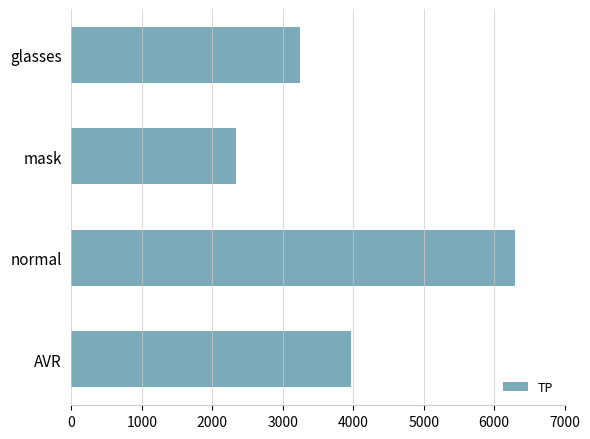

How many data points are above 3961?

2